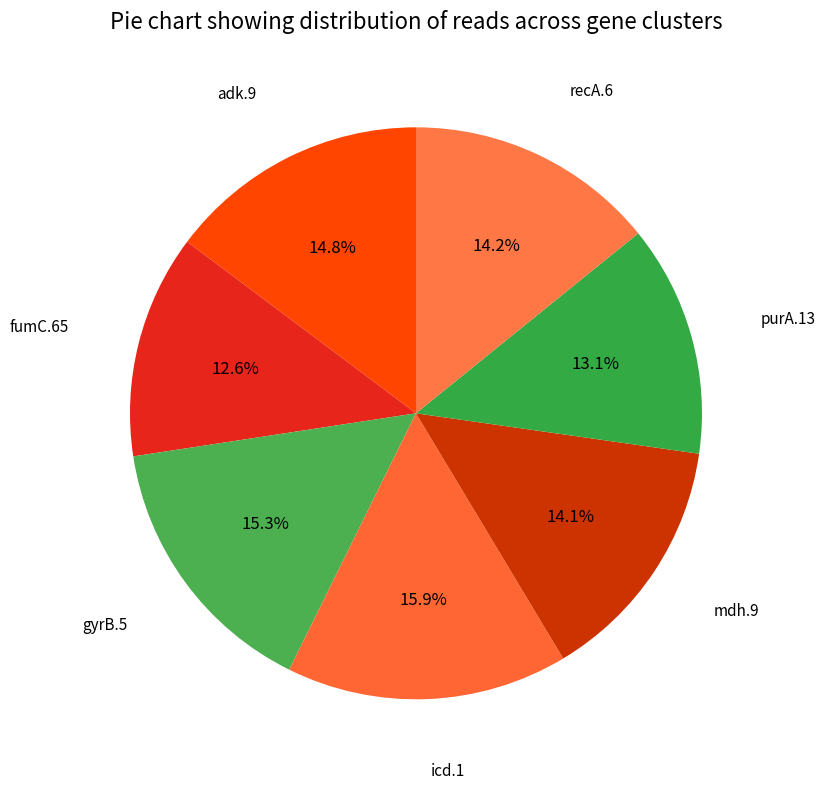

Rank the categories by value from lowest to highest.

fumC.65, purA.13, mdh.9, recA.6, adk.9, gyrB.5, icd.1